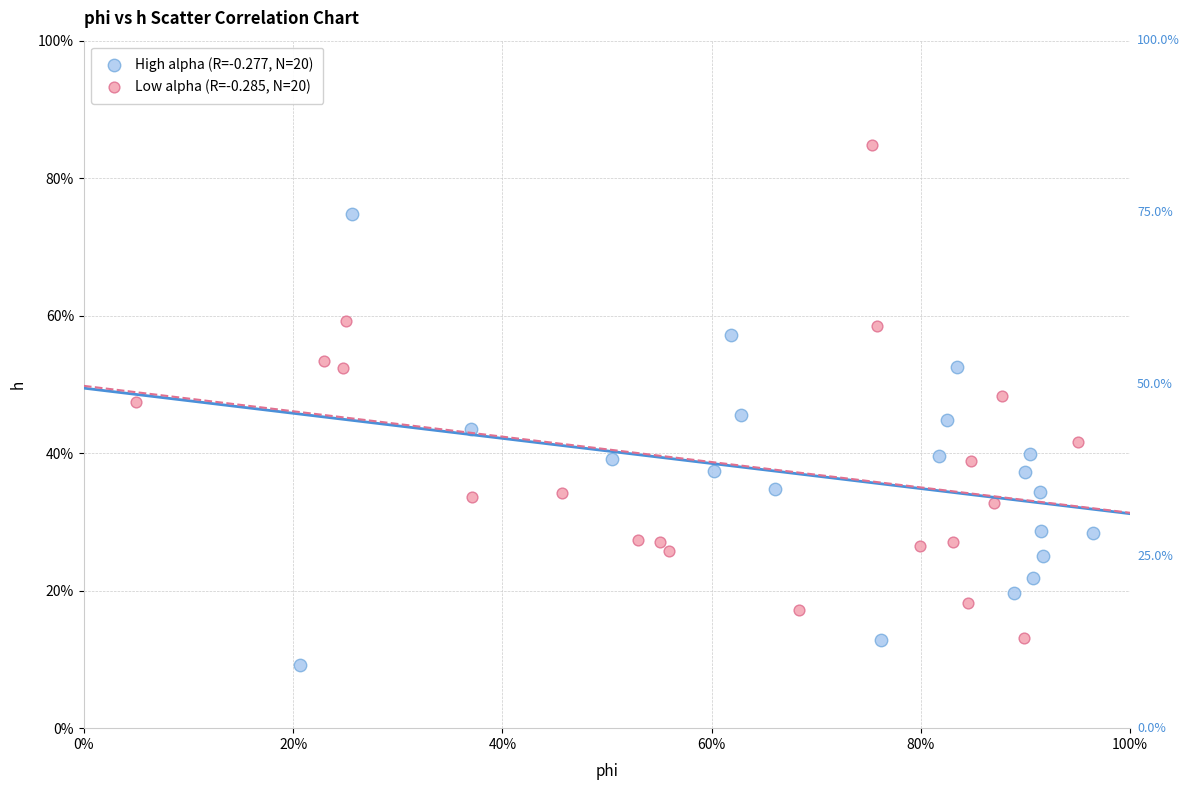

Which series reaches the minimum Y coordinate?

High alpha (R=-0.277, N=20)